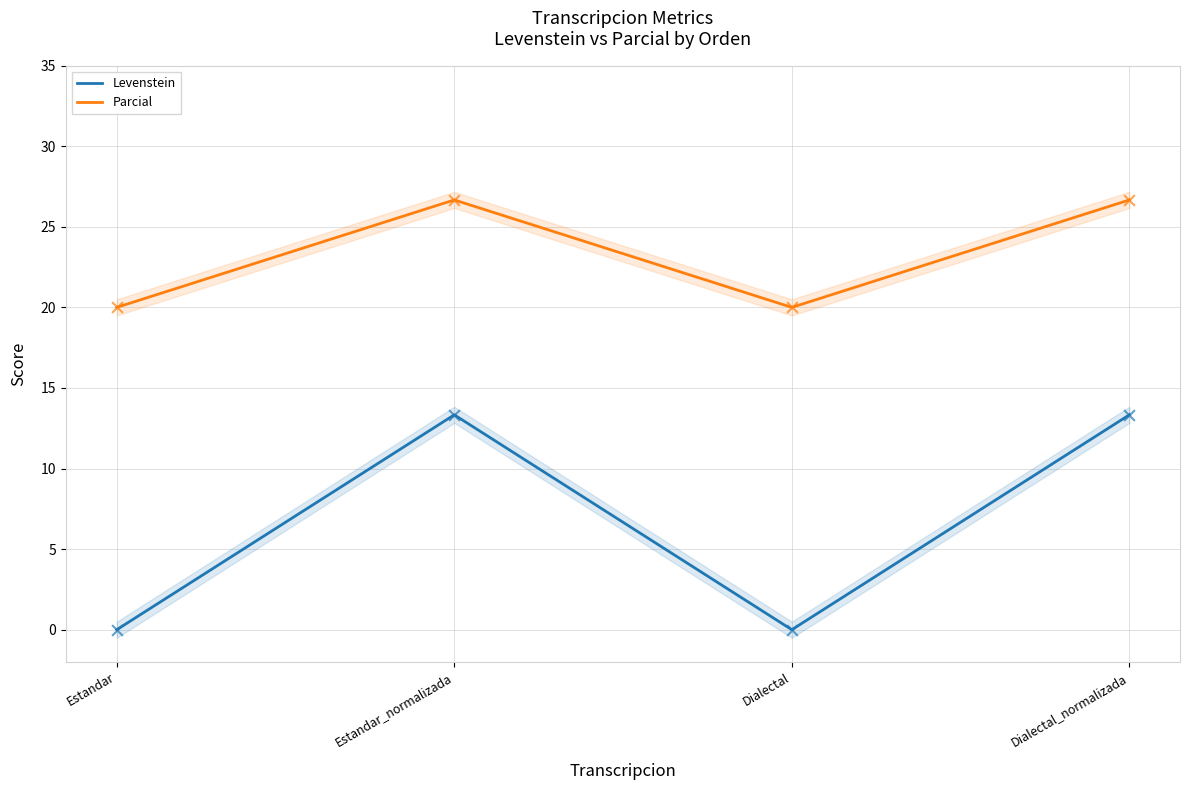

What are all the series names shown in the legend?

Levenstein, Parcial